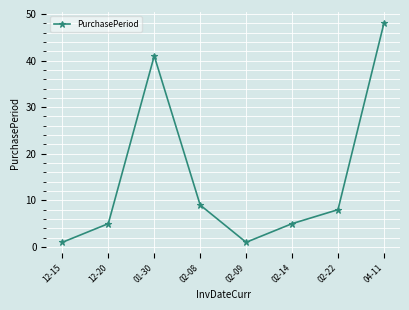

Which category has the highest value across all series?

04-11